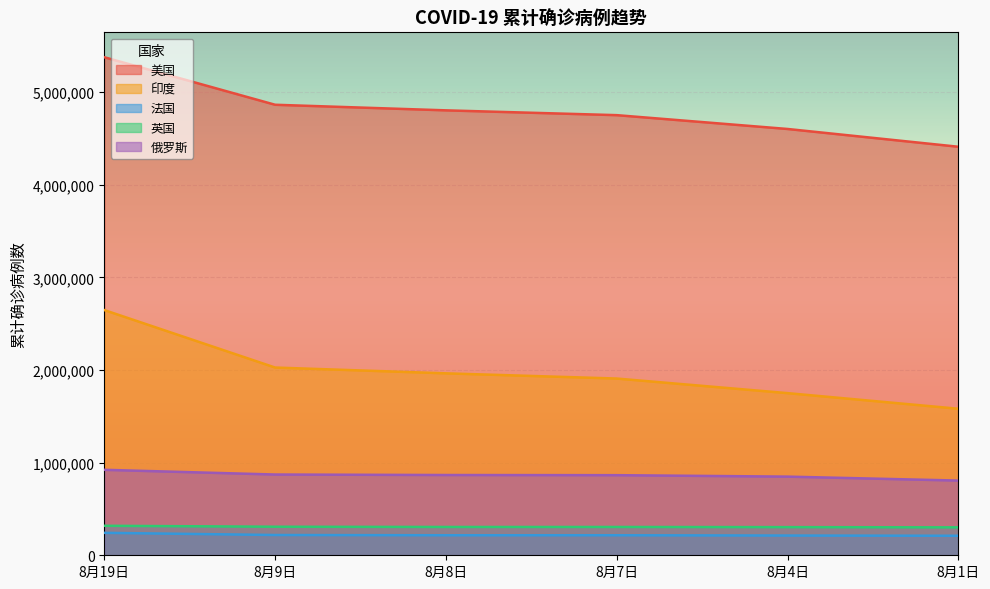

True or false: 英国 and 印度 intersect in this chart.

False